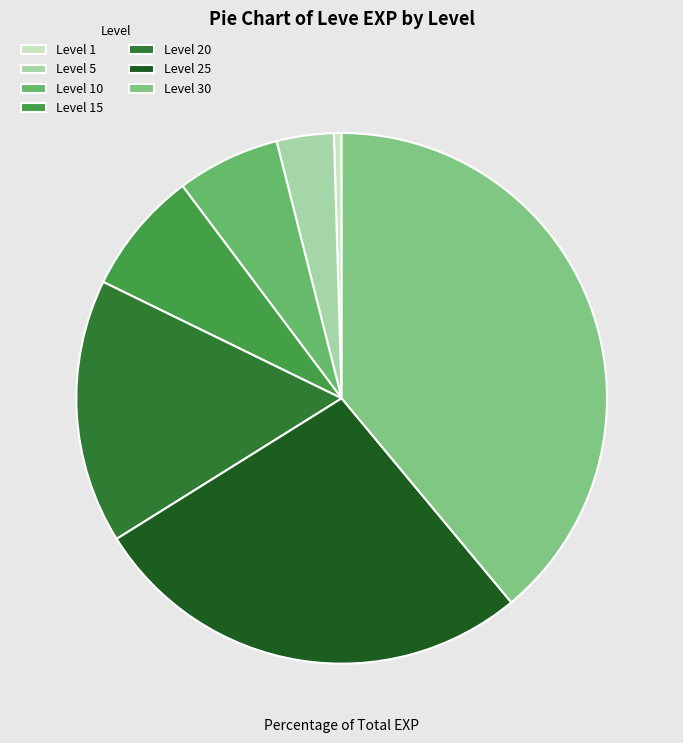

To the nearest percent, what is the average slice percentage?

14%